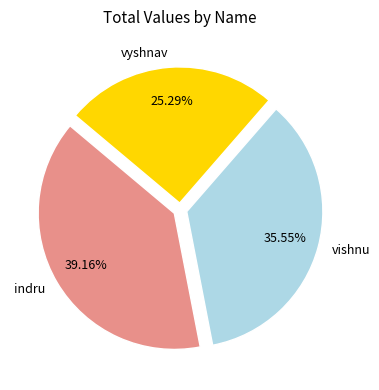

To the nearest percent, what portion does vishnu represent?

36%